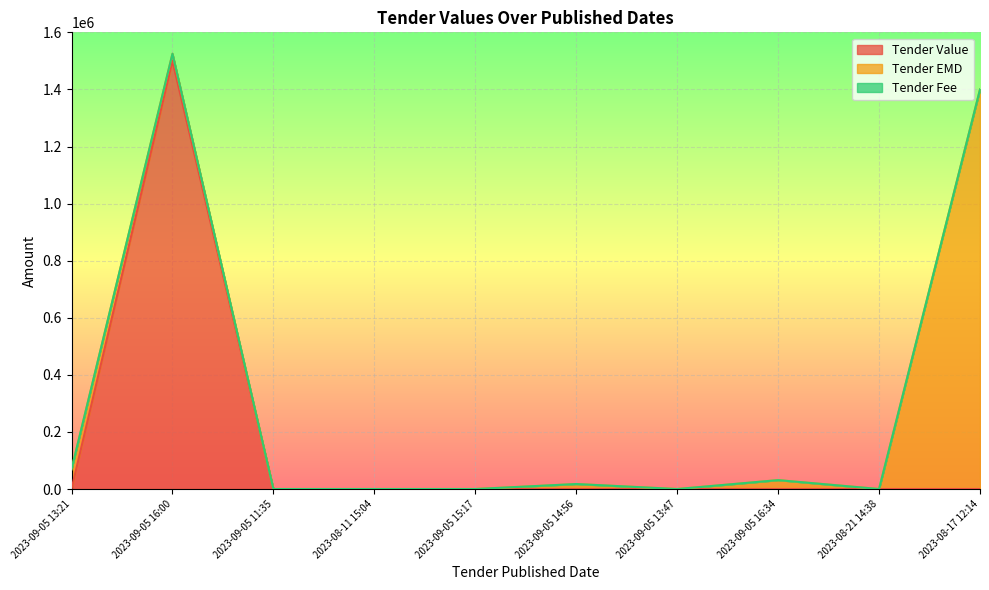

What is the label of the 1st point from the left?

2023-09-05 13:21